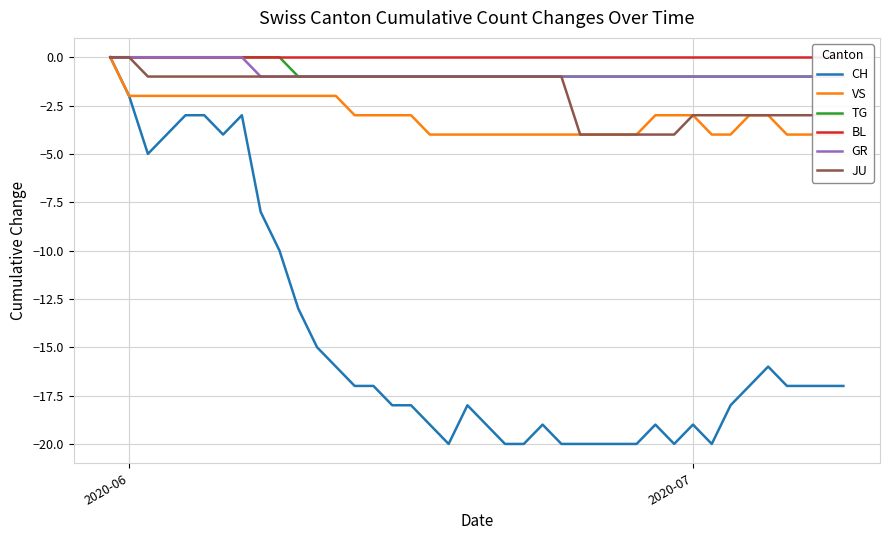

What is the minimum value for JU?

-4